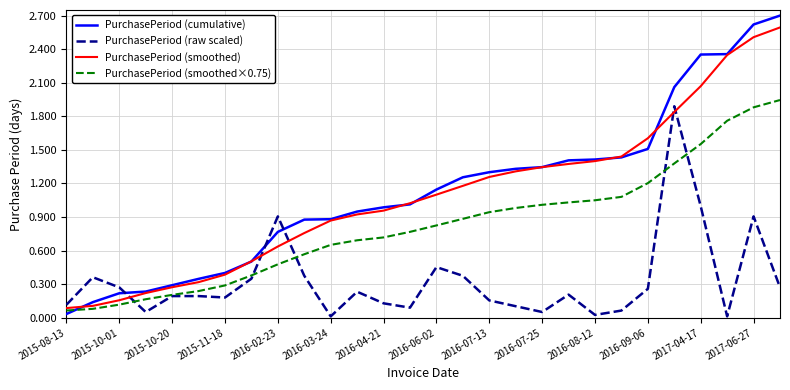

After their last crossing, which series has the higher values: PurchasePeriod (cumulative) or PurchasePeriod (raw scaled)?

PurchasePeriod (cumulative)